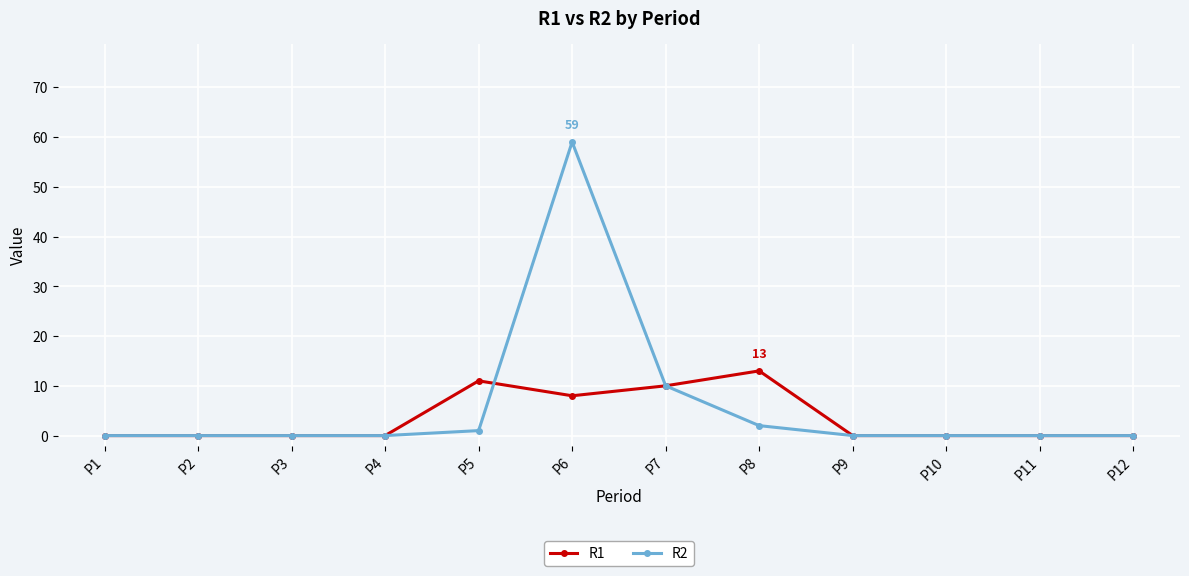

At which label is R1 closest to 6?

P6